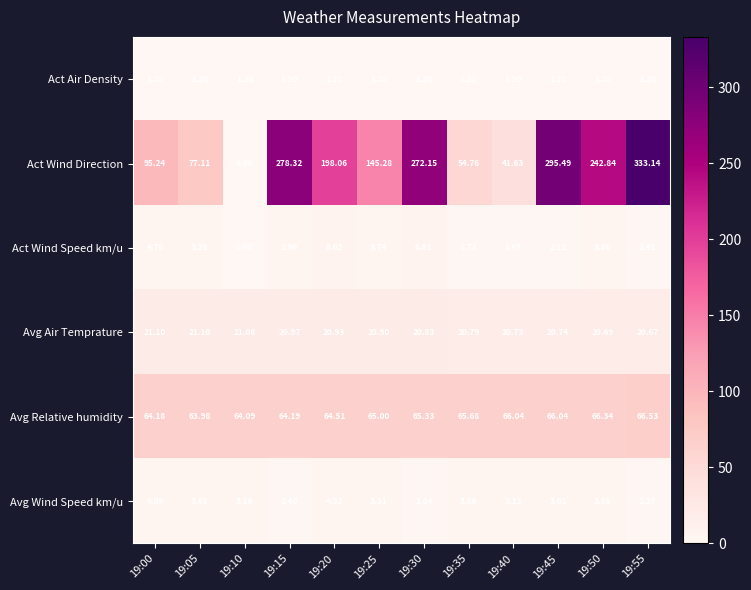

Which series changed the most between 19:40 and 19:50?

Act Wind Direction